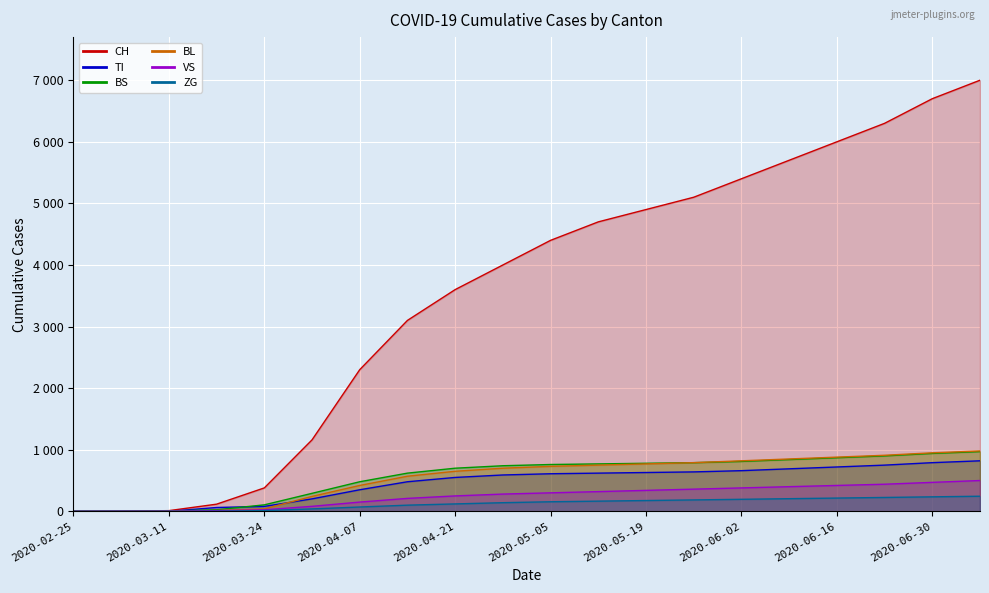

What is the value of the BS point at the 14th from the left?

790